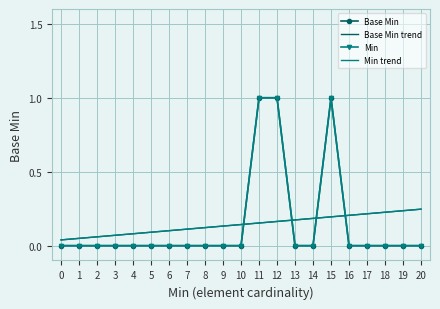

Which has a higher value, 2 or 20?

2